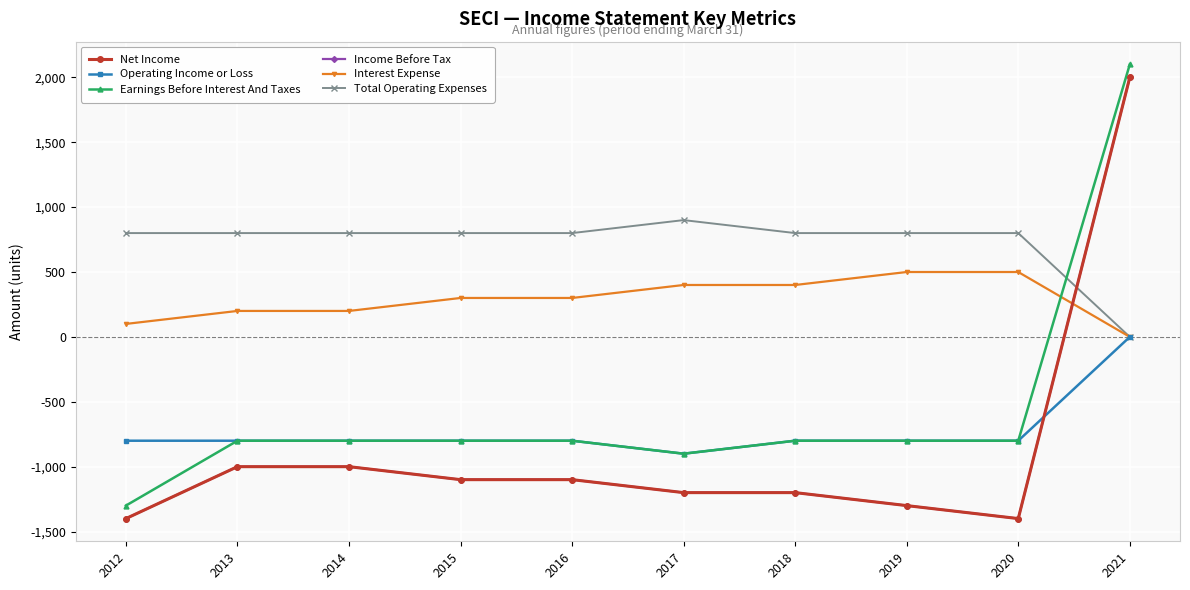

Is this an area chart (filled region under the line)?

No